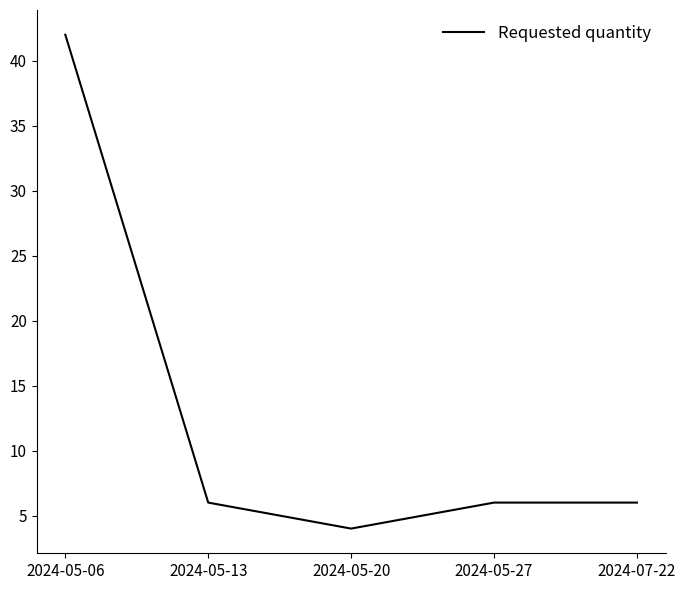

Reading left to right, list all the values displayed in this chart.

2024-05-06=42	2024-05-13=6	2024-05-20=4	2024-05-27=6	2024-07-22=6